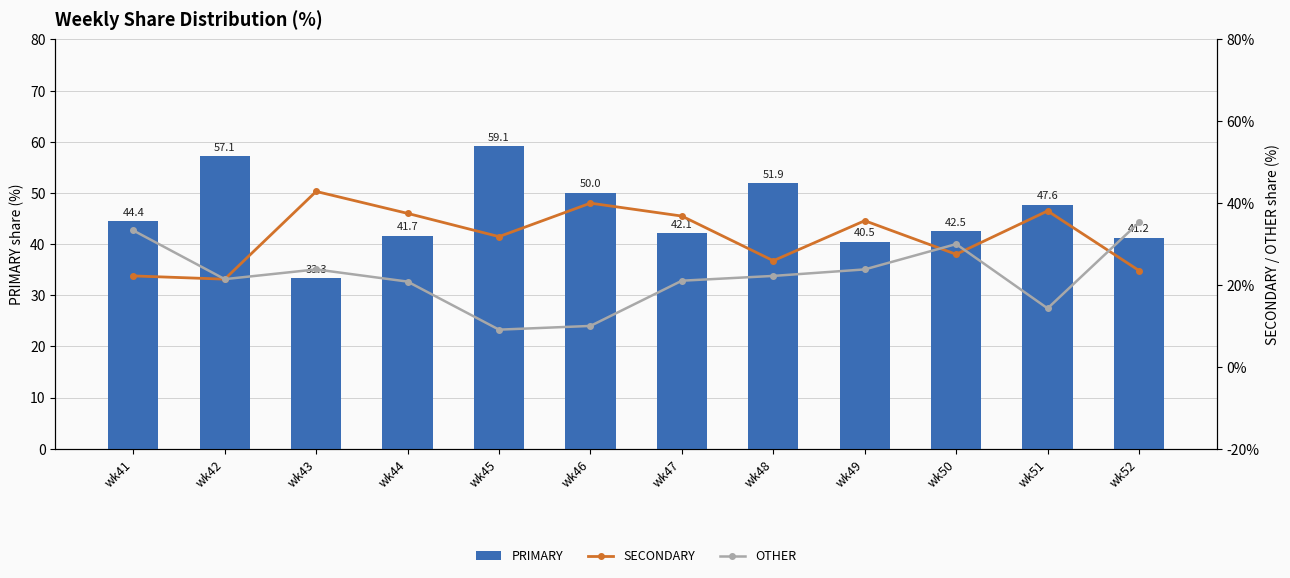

List the series in order of their overall mean, highest first.

PRIMARY, SECONDARY, OTHER